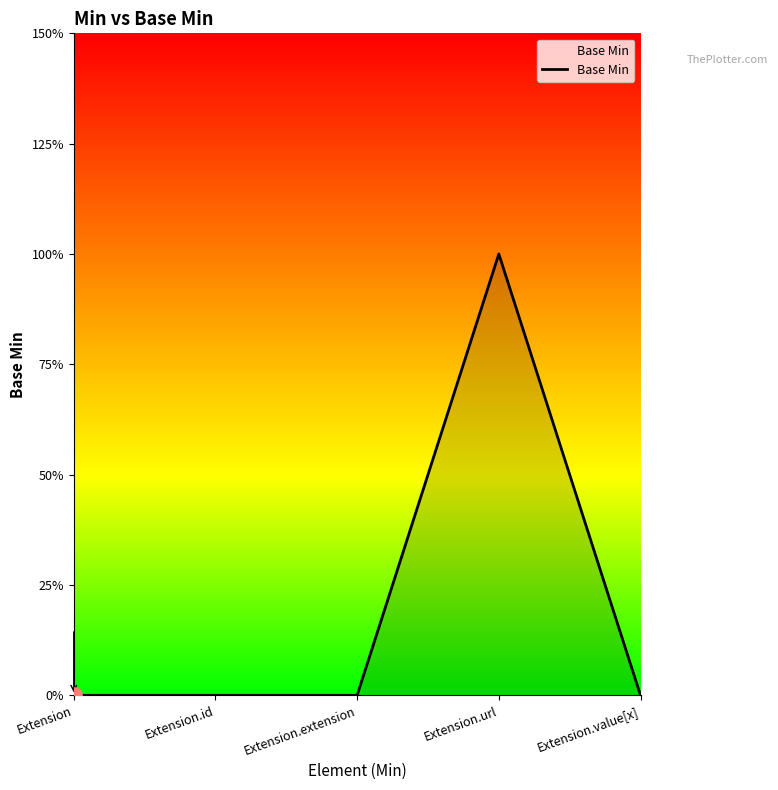

Which has a higher value, Extension.value[x] or Extension?

Extension.value[x]